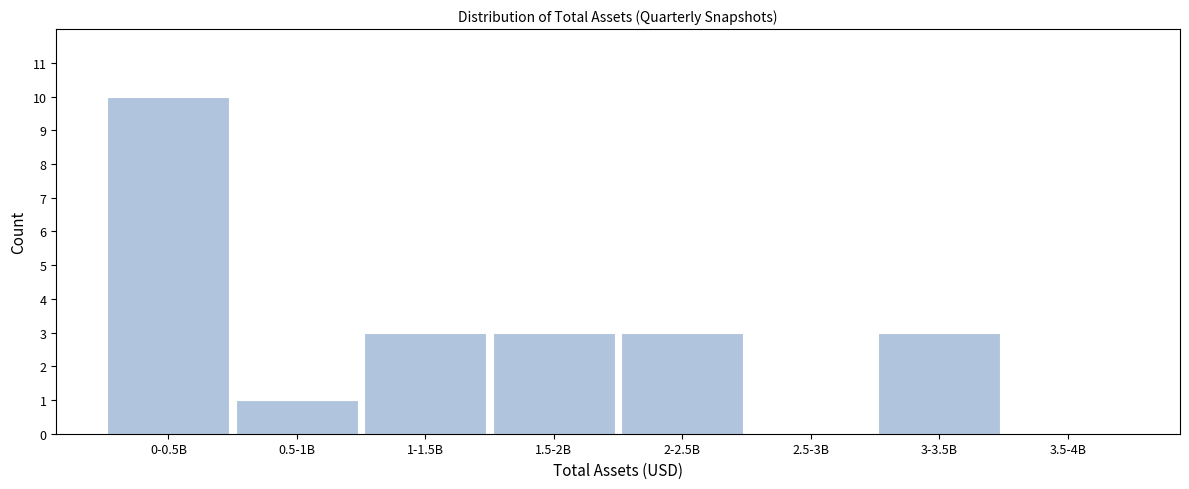

Reading right to left, extract all data points from this chart.

3.5-4B=0	3-3.5B=3	2.5-3B=0	2-2.5B=3	1.5-2B=3	1-1.5B=3	0.5-1B=1	0-0.5B=10